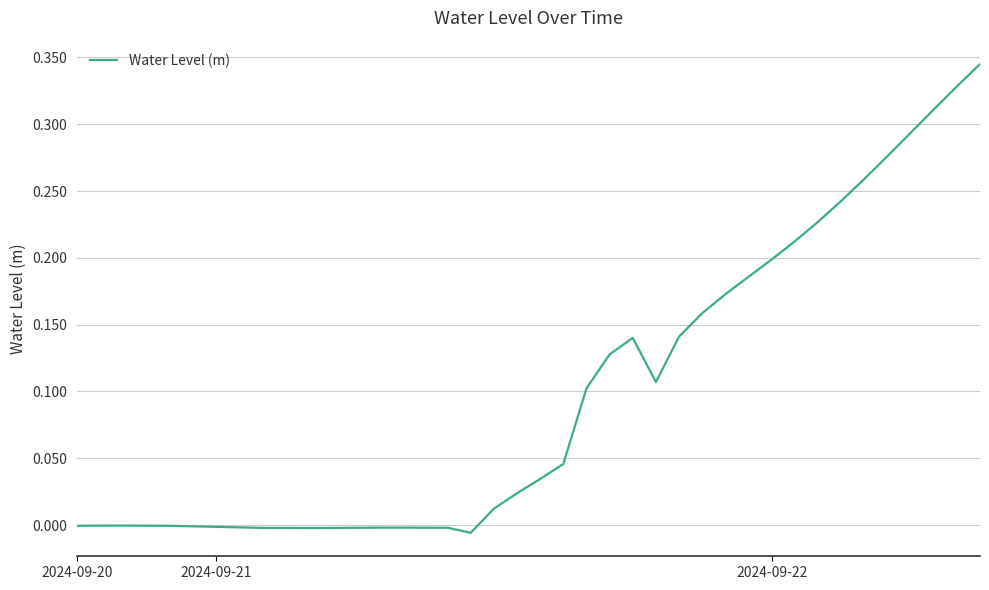

What is the difference between the maximum and minimum values?

0.4